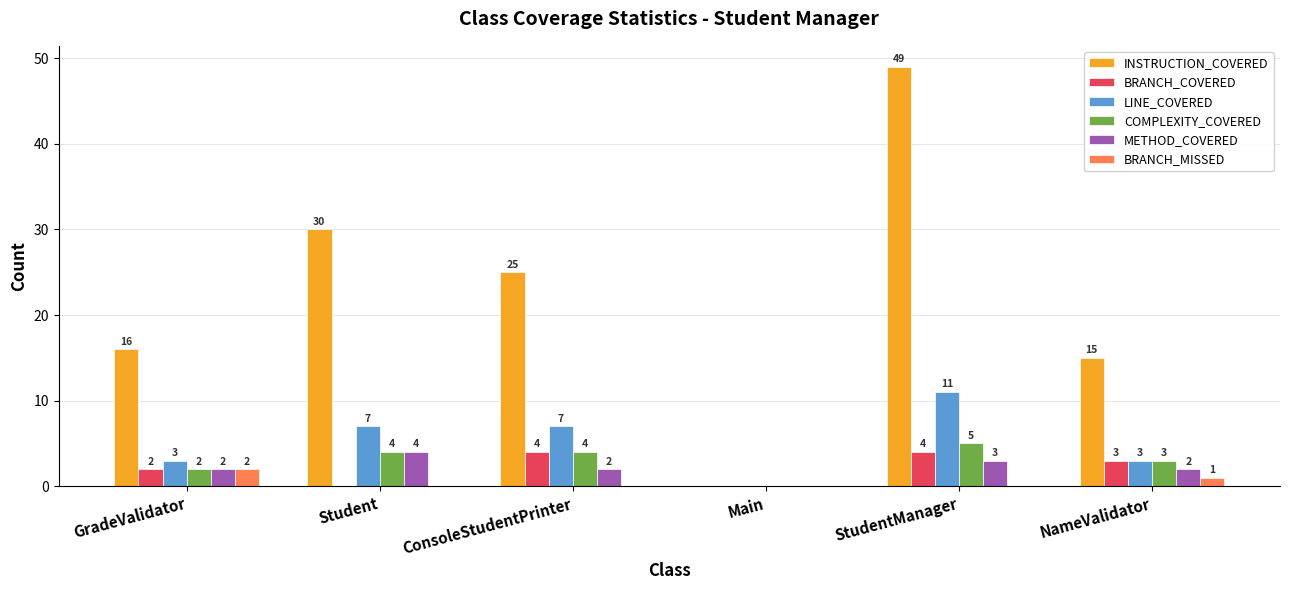

How many values in INSTRUCTION_COVERED are above zero?

5